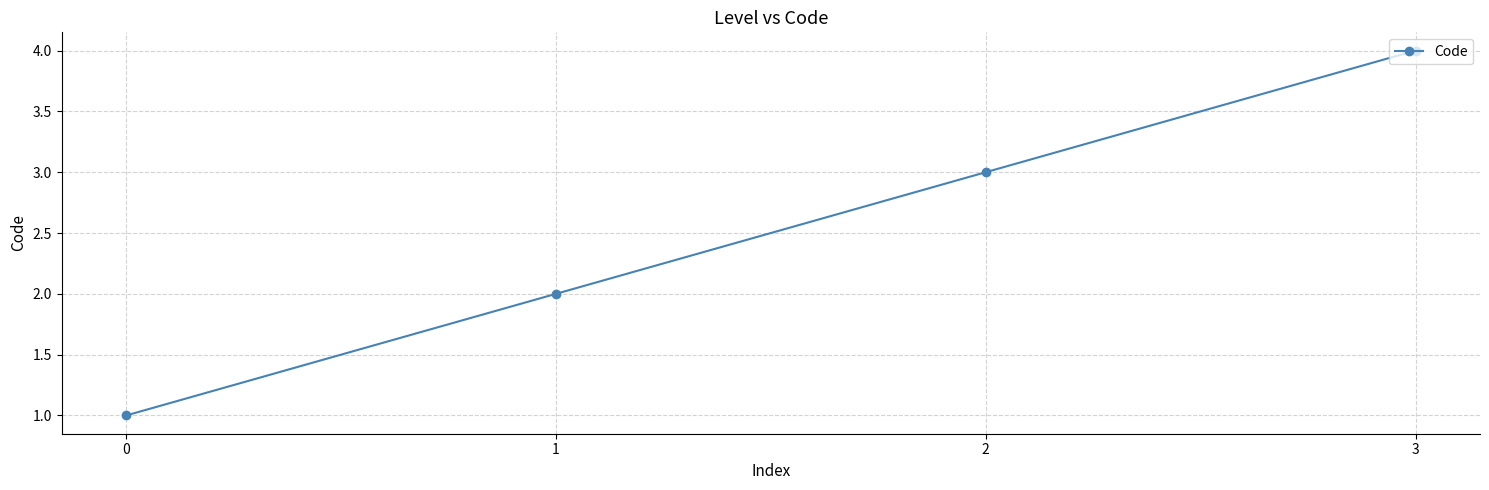

The value at 2 is 3. True or false?

True